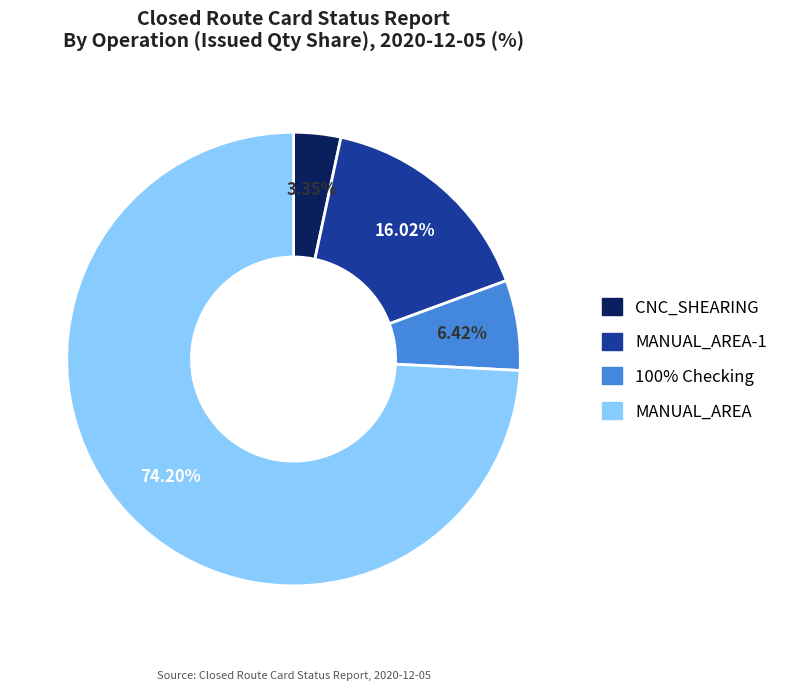

Is there any slice that represents more than half of the pie?

Yes